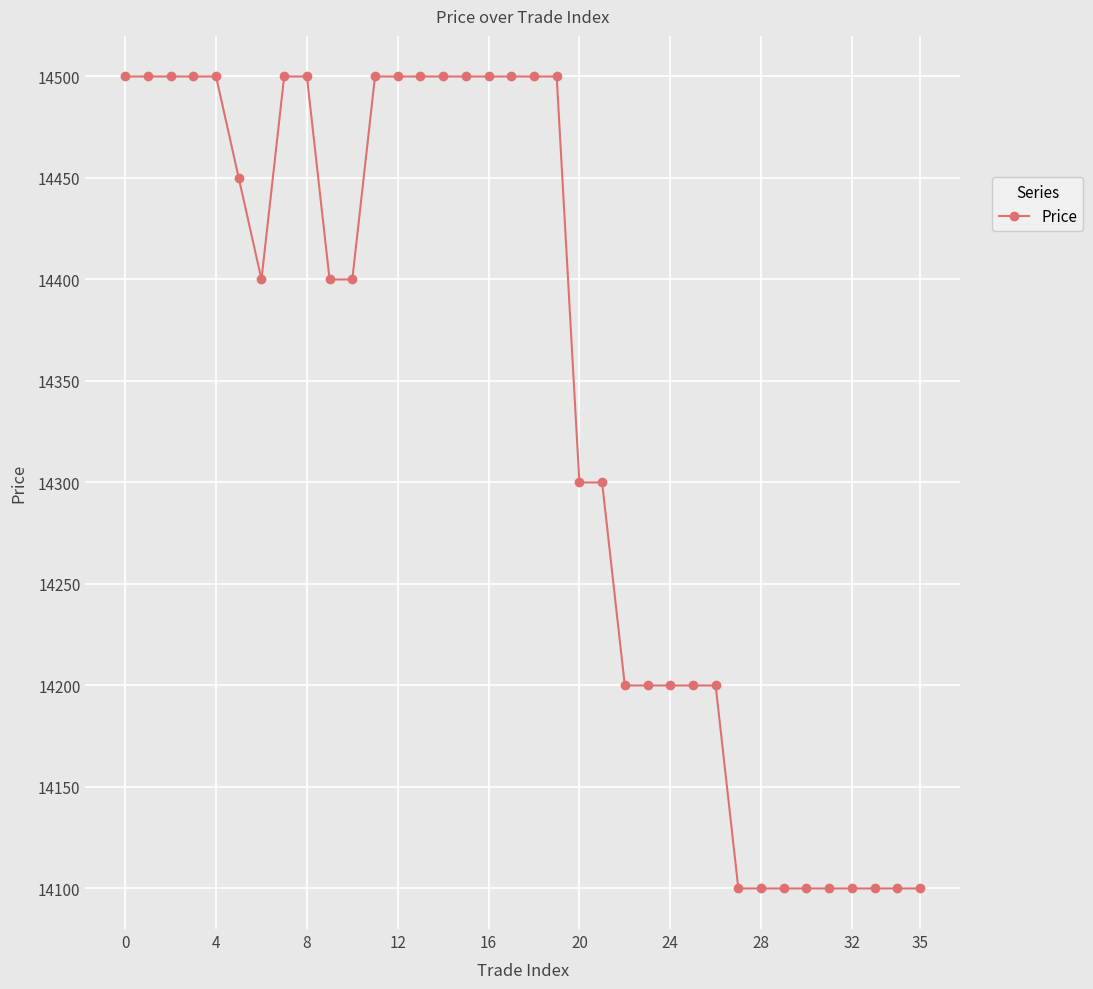

Reading left to right, extract all data points from this chart.

14500	14500	14500	14500	14500	14450	14400	14500	14500	14400	14400	14500	14500	14500	14500	14500	14500	14500	14500	14500	14300	14300	14200	14200	14200	14200	14200	14100	14100	14100	14100	14100	14100	14100	14100	14100